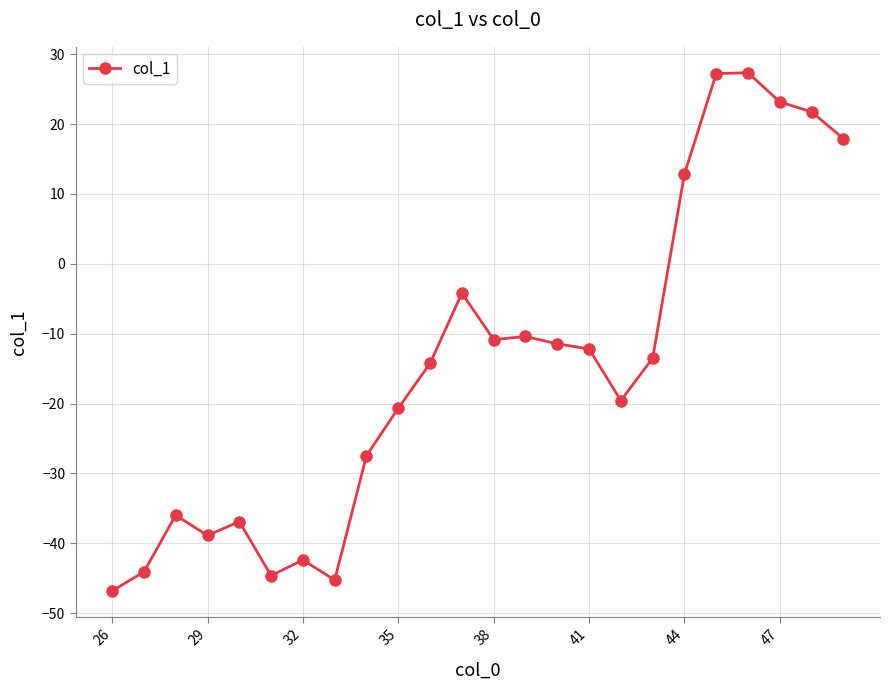

What is the smallest value displayed?

-46.8